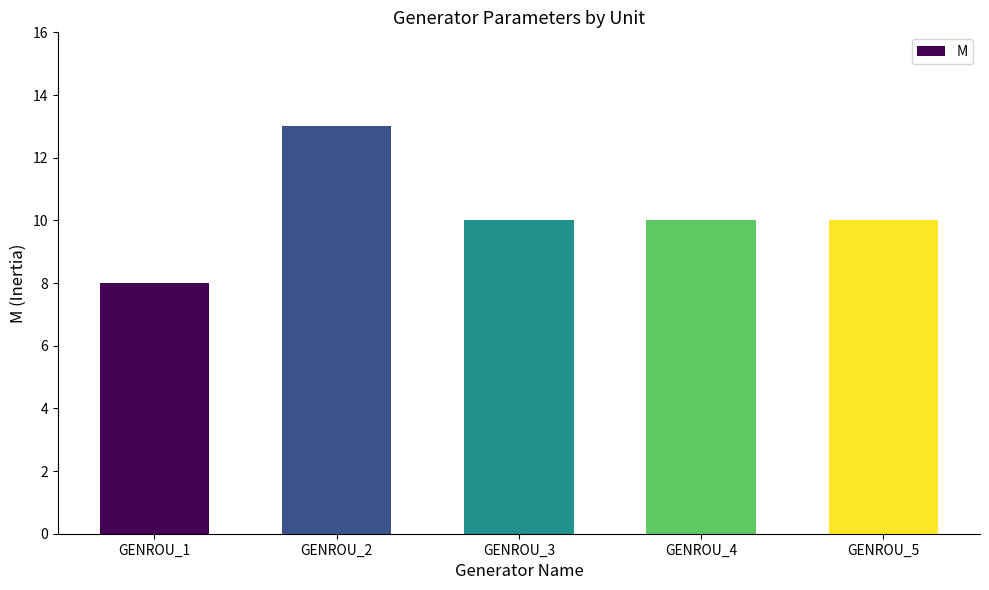

What is the maximum value shown in the chart?

13